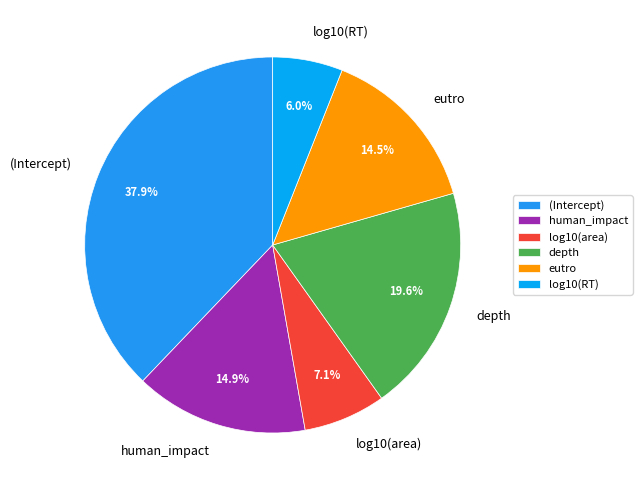

Does human_impact account for over 50% of the chart?

No